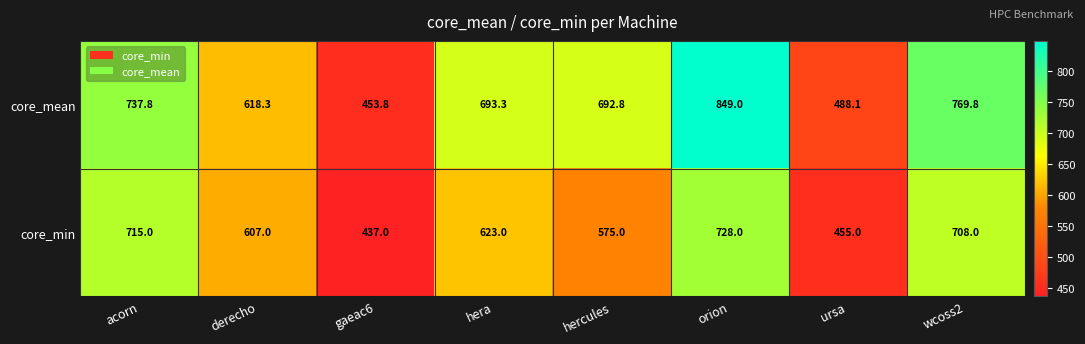

What is the difference between the second highest and second lowest values in the core_mean series?

281.7